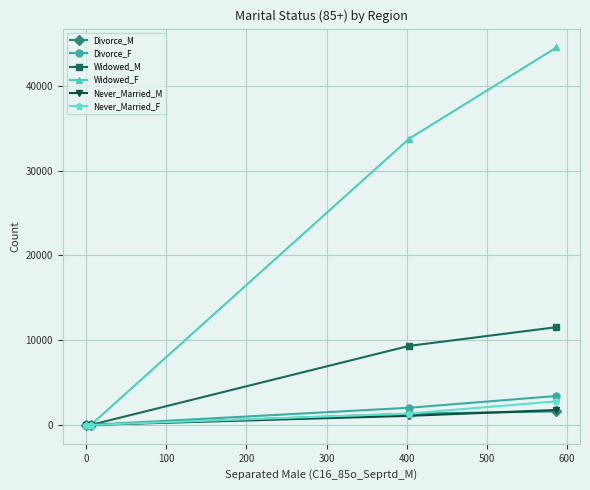

What is the maximum value for Never_Married_M?

1762